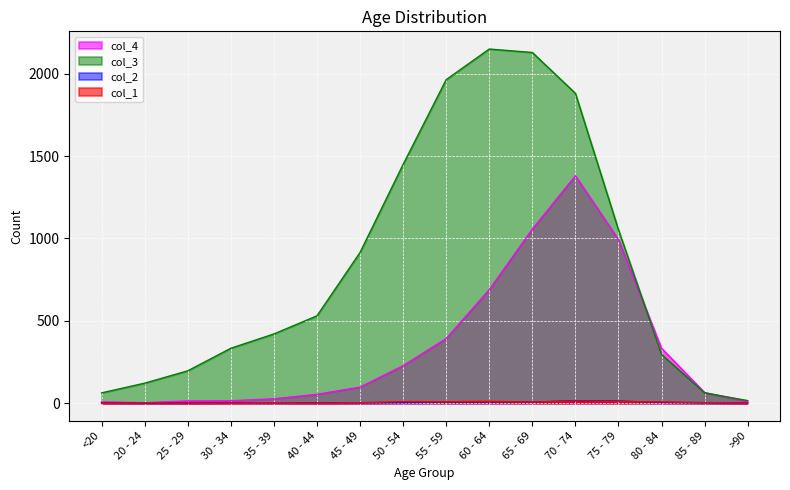

What are all the series names shown in the legend?

col_4, col_3, col_2, col_1